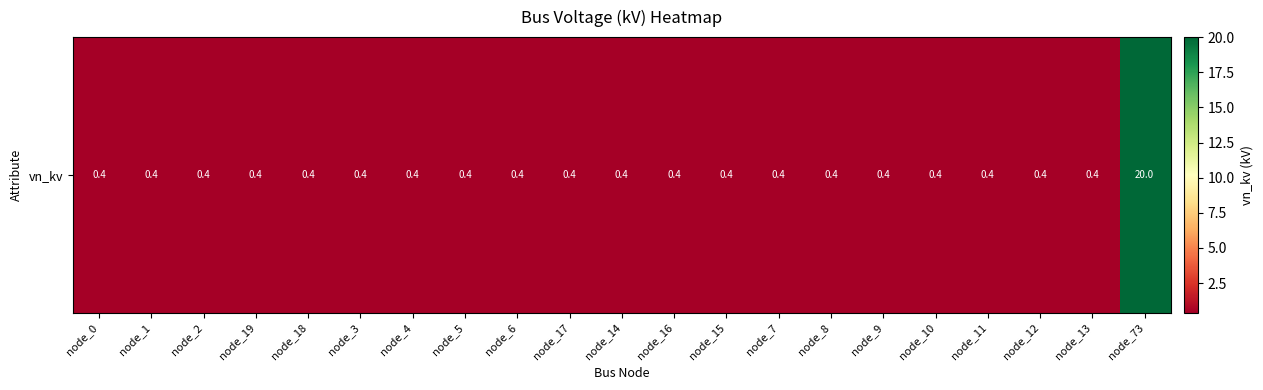

What is the sum of the values at node_9 and node_17?

0.8